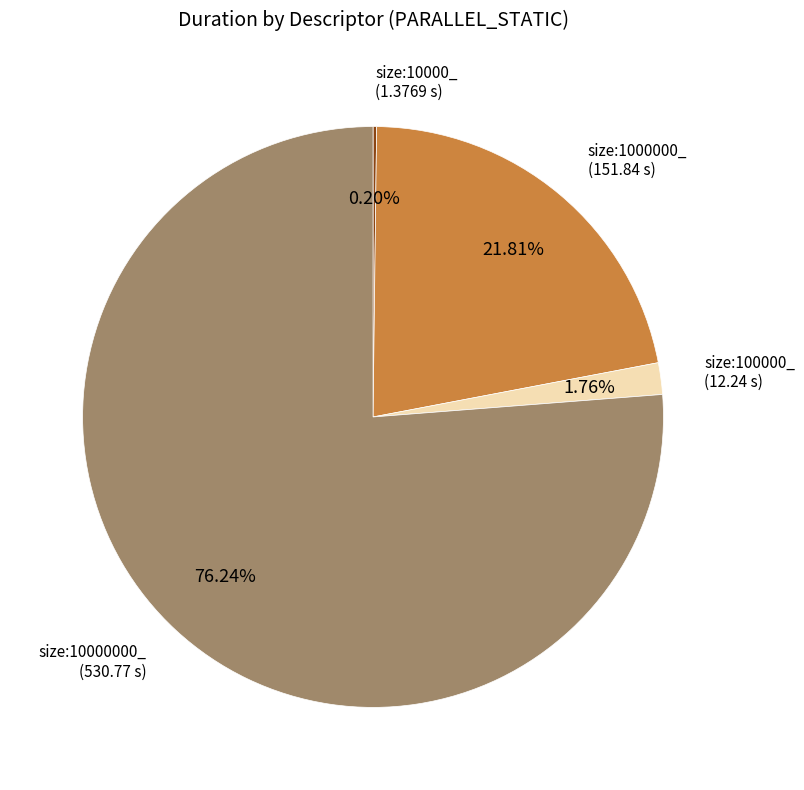

Is there any slice that represents more than half of the pie?

Yes